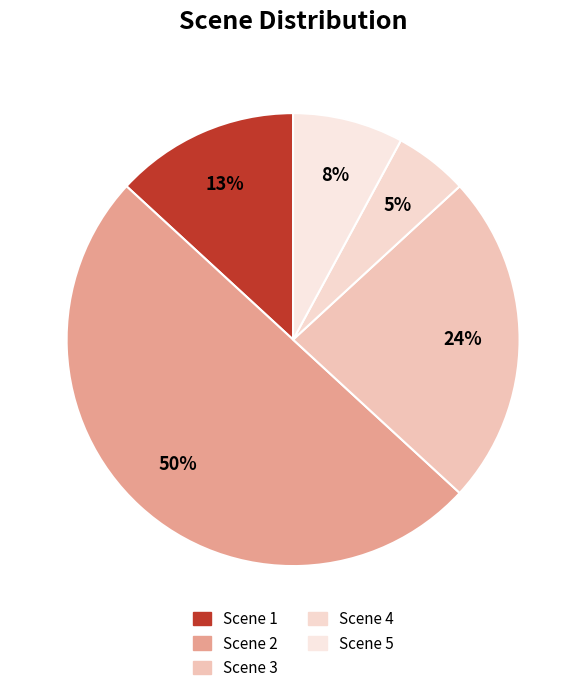

Count the number of slices in the pie.

5